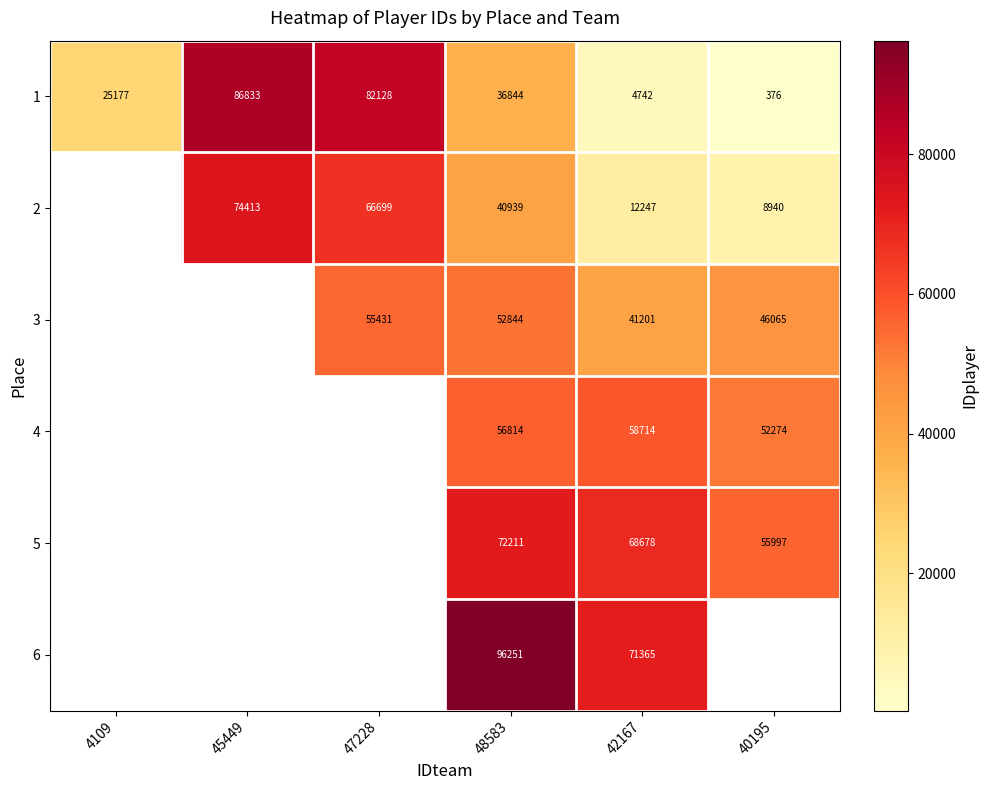

The 5 series shows 117003.7 at 42167. True or false?

False